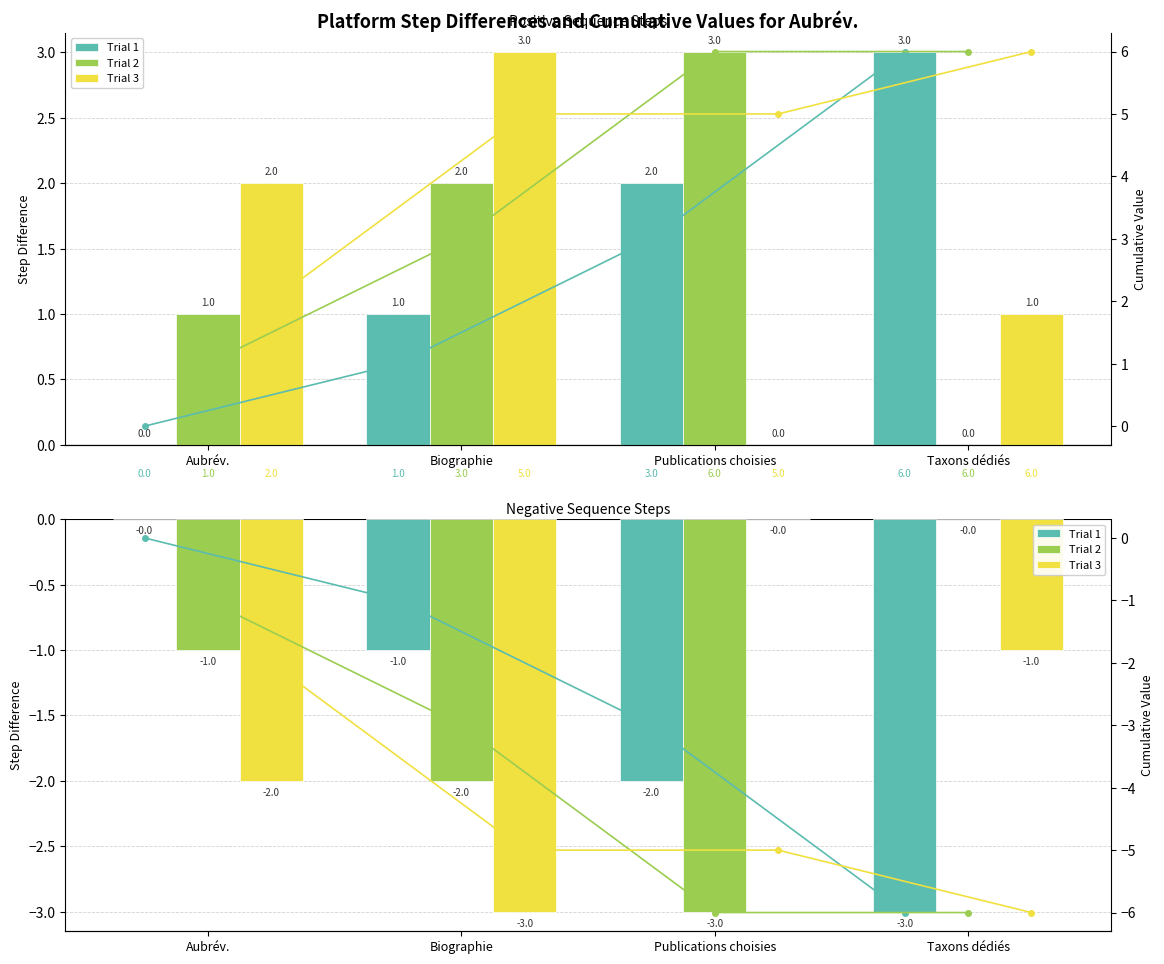

What is the value of the Trial 3 cum bar at the 1st from the left?

-2